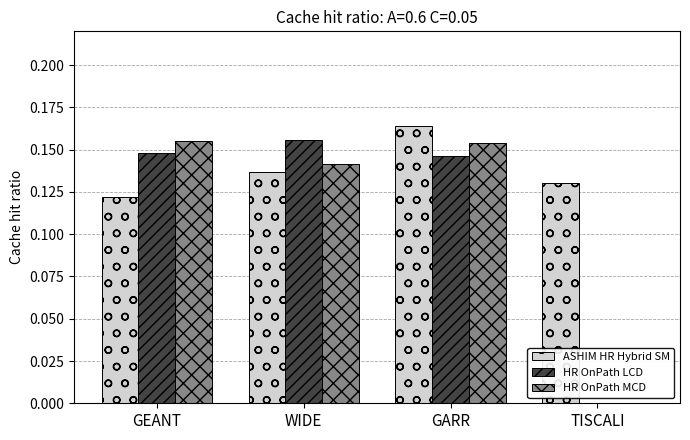

At which label does HR OnPath LCD reach its peak?

WIDE